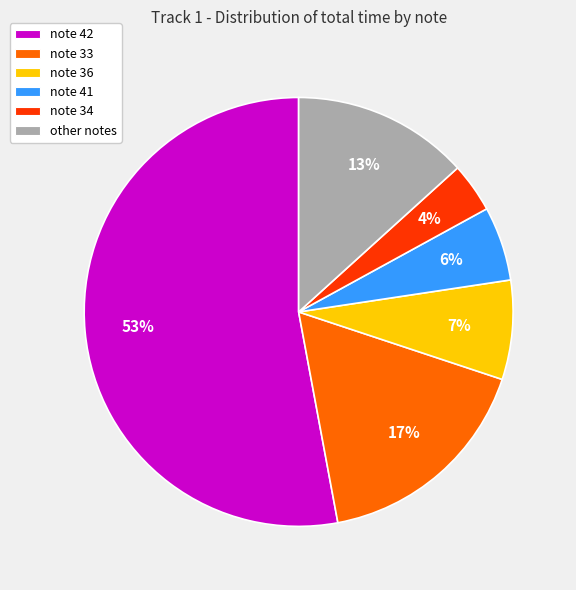

True or false: note 41 accounts for 6% of the total.

True